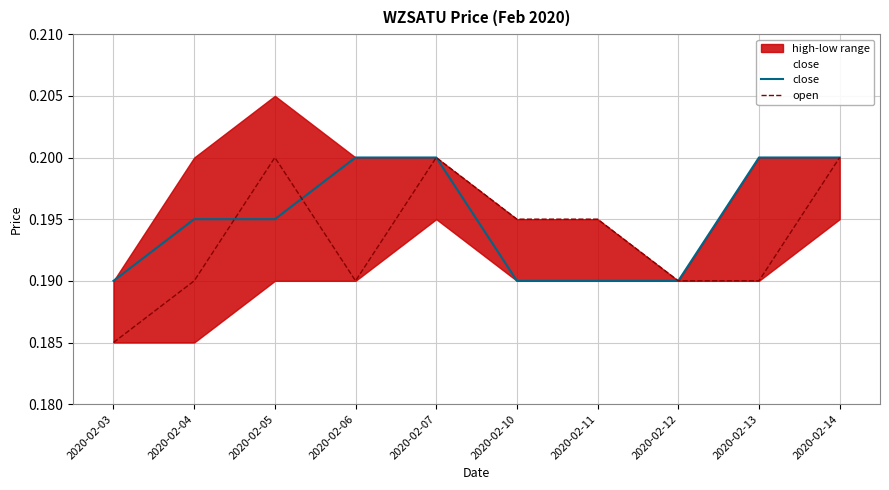

Which has a higher value, 2020-02-10 or 2020-02-13?

2020-02-13